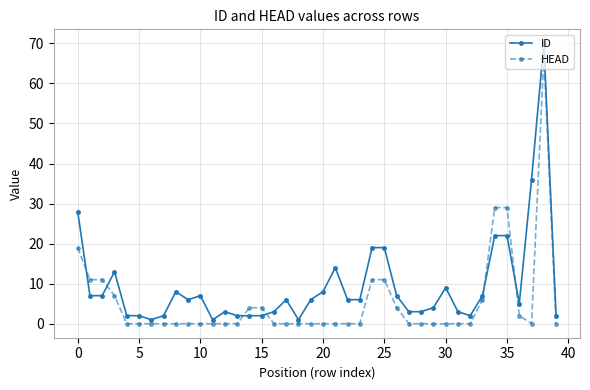

List the series in order of their overall mean, highest first.

ID, HEAD